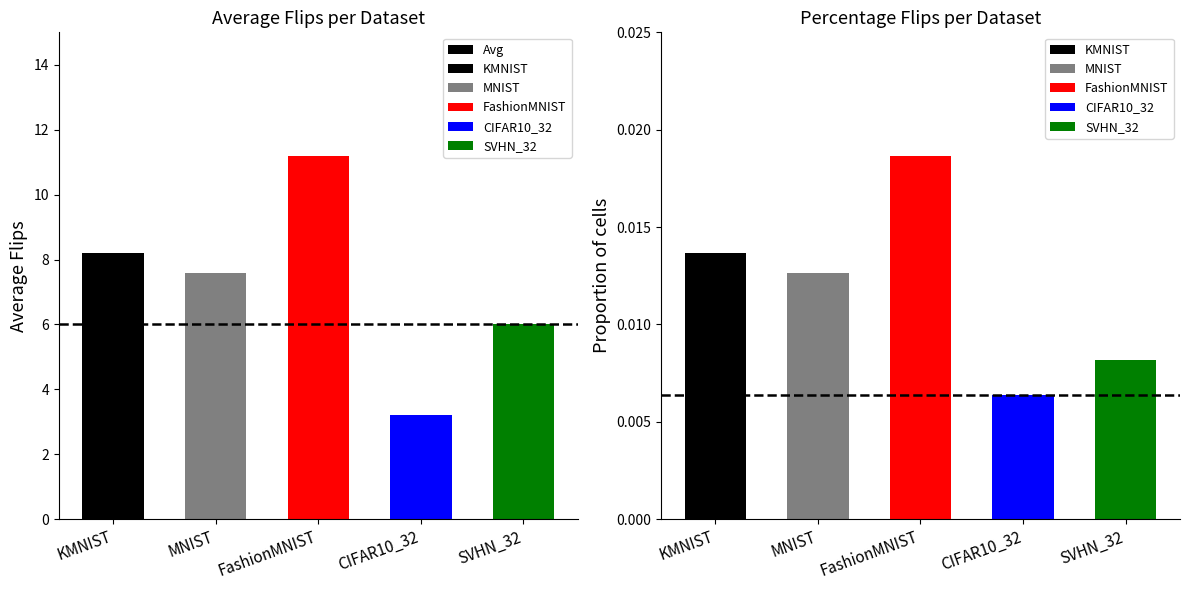

What is the sum of the values at SVHN_32 and MNIST?

13.6